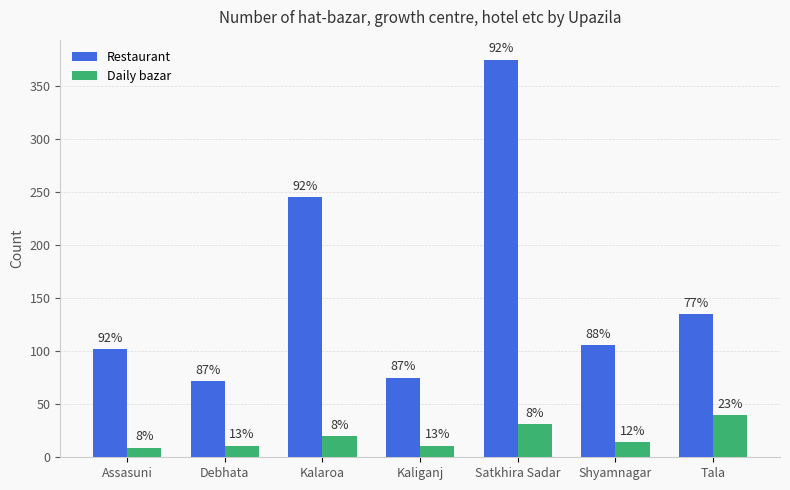

Is the value of Daily bazar at Satkhira Sadar greater than the value of Restaurant at Kaliganj?

No